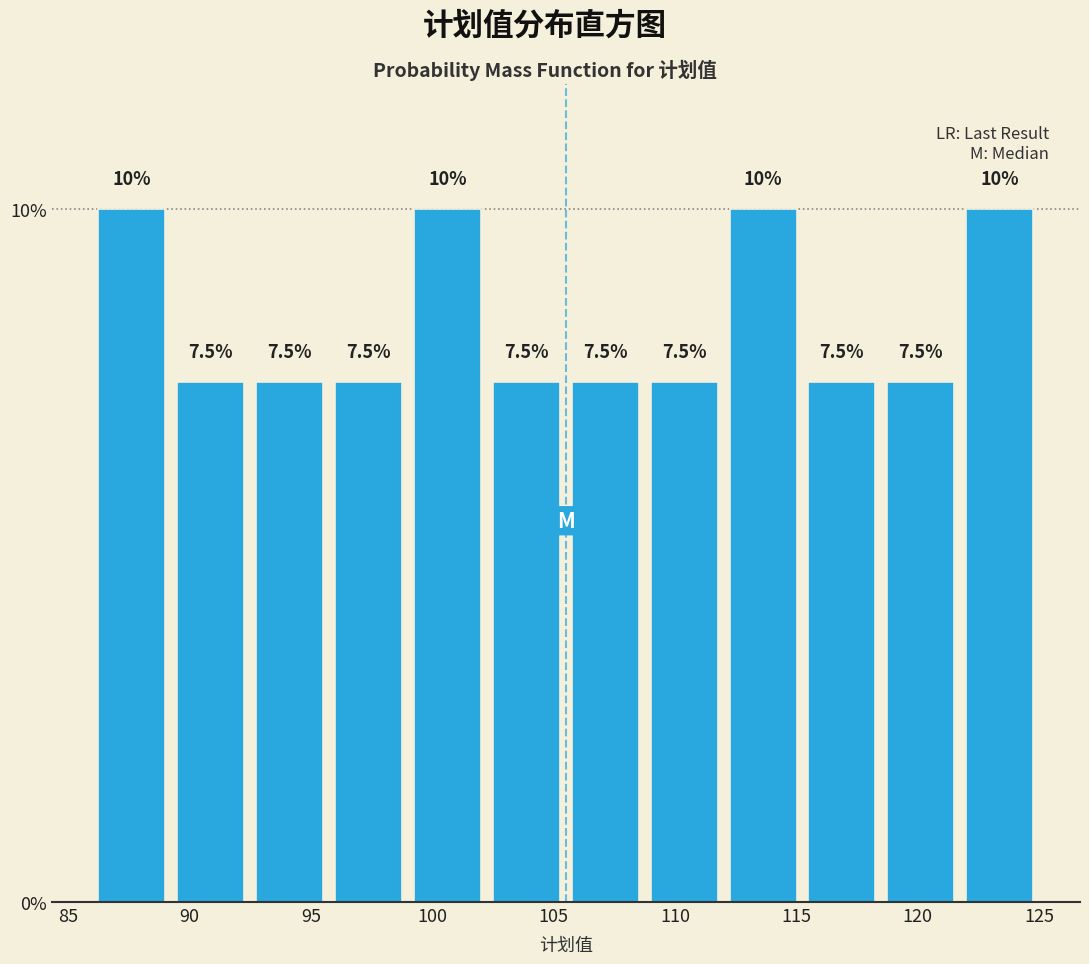

How tall is the bar that spans 95.75 to 99.00 on the x-axis? The bar edges are not printed on the chart, so give them approximately, as read against the axis.

7.5